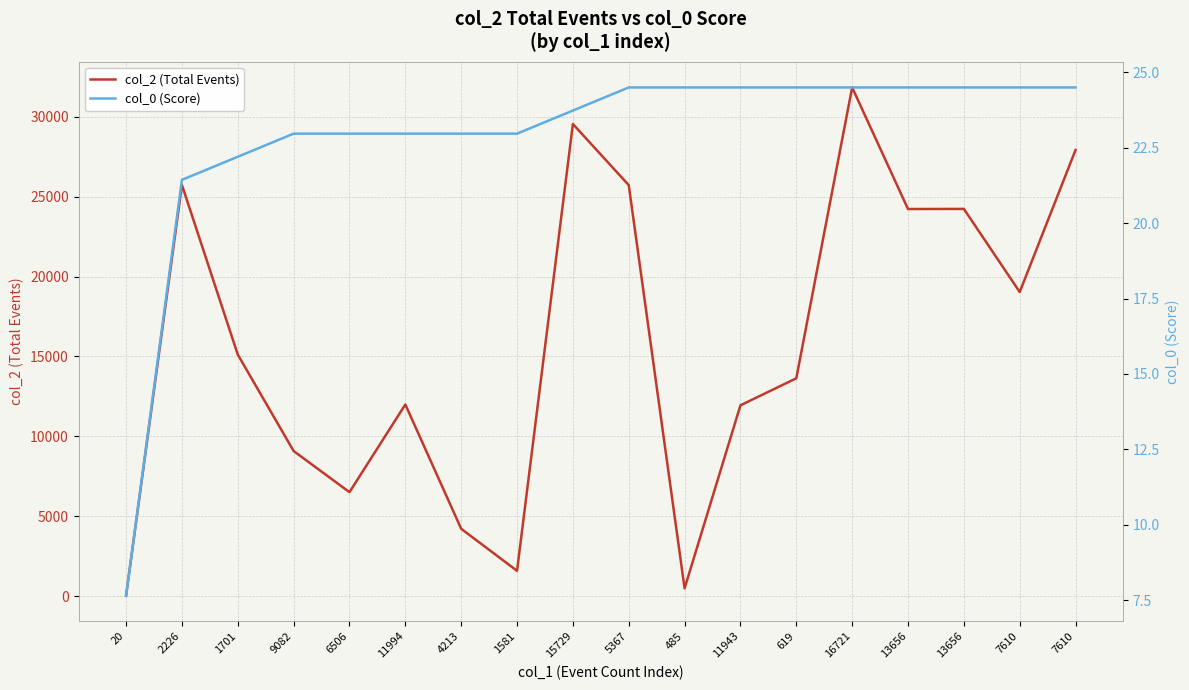

How many data points in col_2 (Total Events) are less than 15120?

9